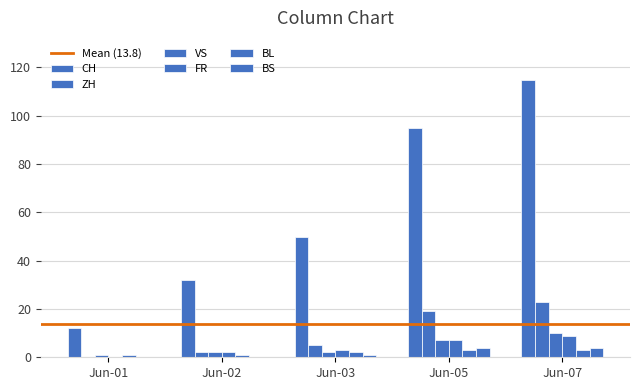

How many data points does each series have?

5